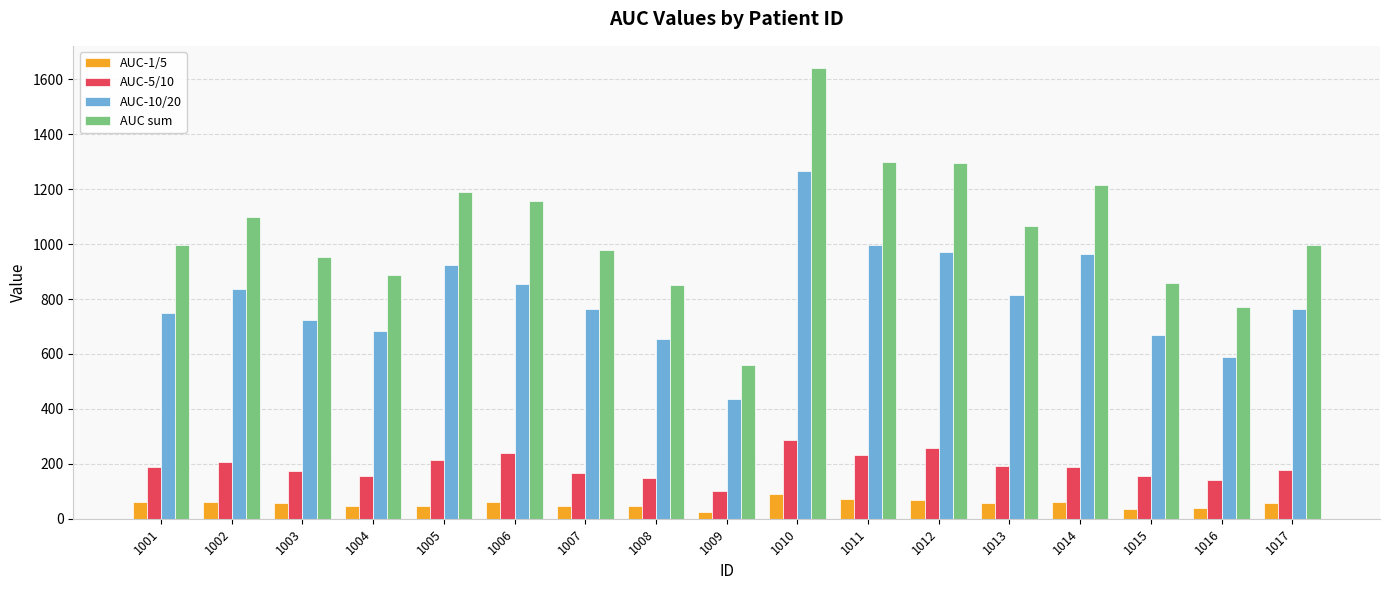

Read the AUC-10/20 value at 1001.

750.0